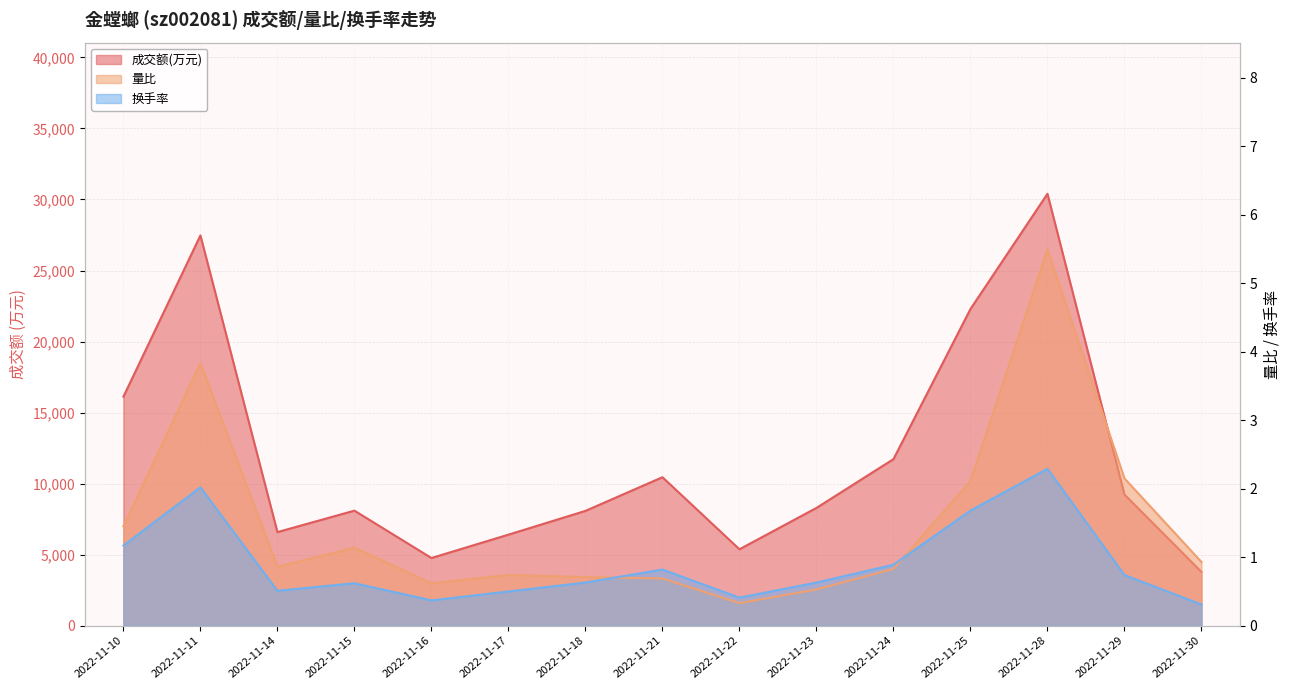

Which category has the highest value across all series?

2022-11-28